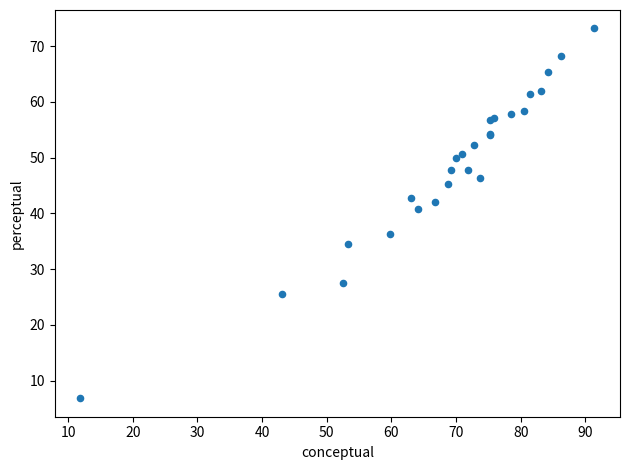

What Y value in the scatter plot is closest to 40?

40.8